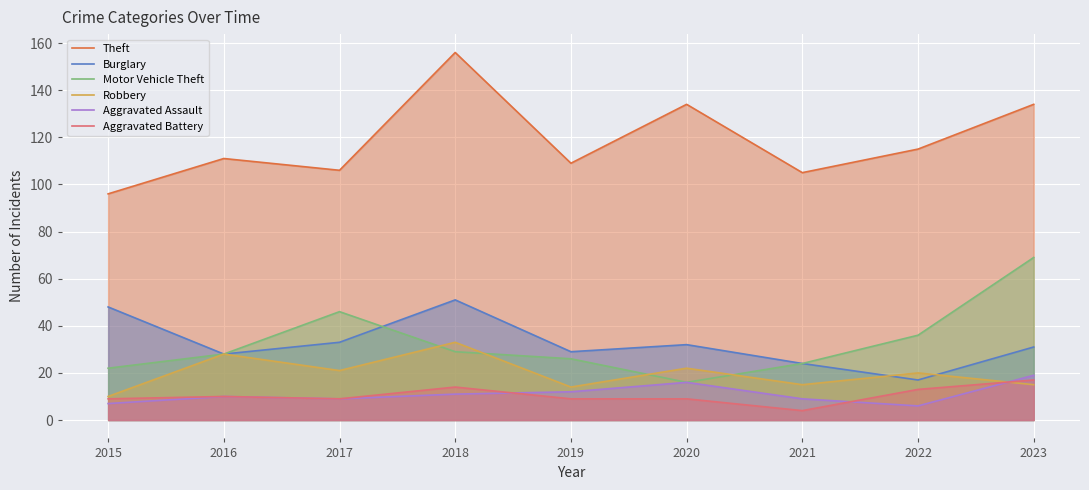

Which series has the widest spread of values?

Theft